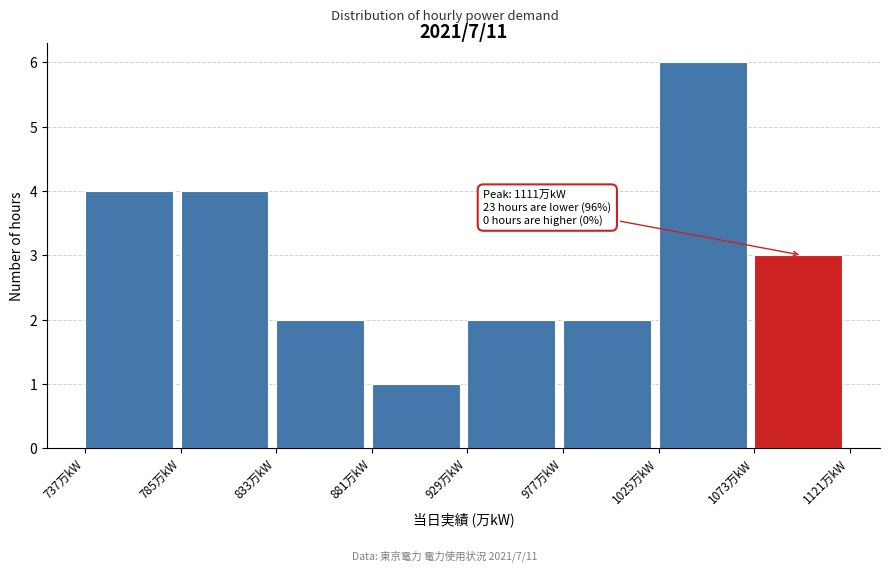

Over which range of the x-axis is the bar tallest?

1025 to 1073